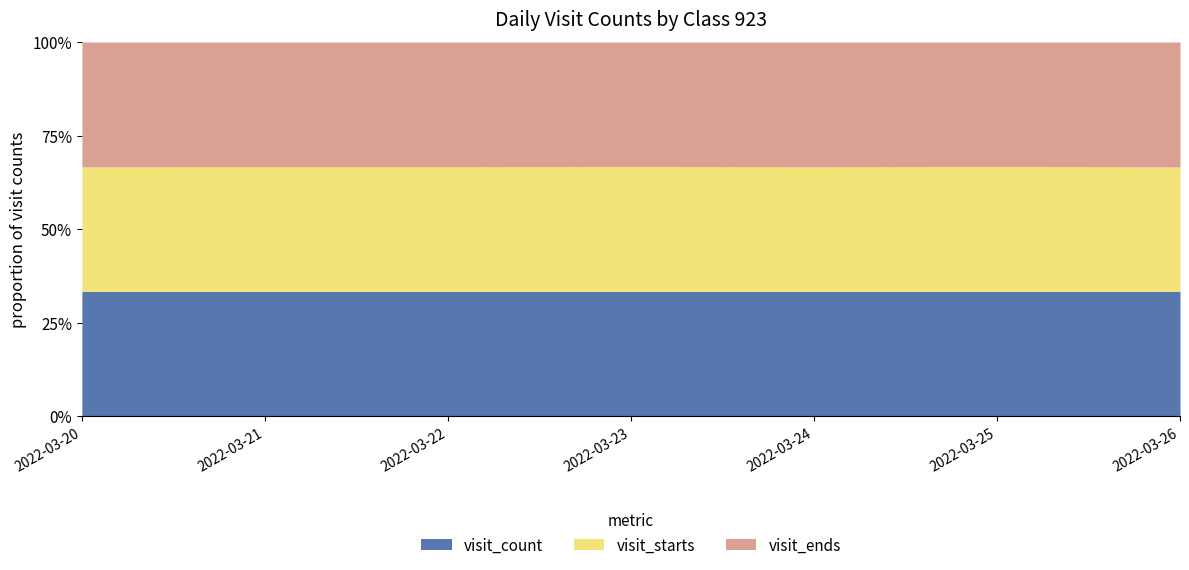

What is the highest value of the visit_count series?

376